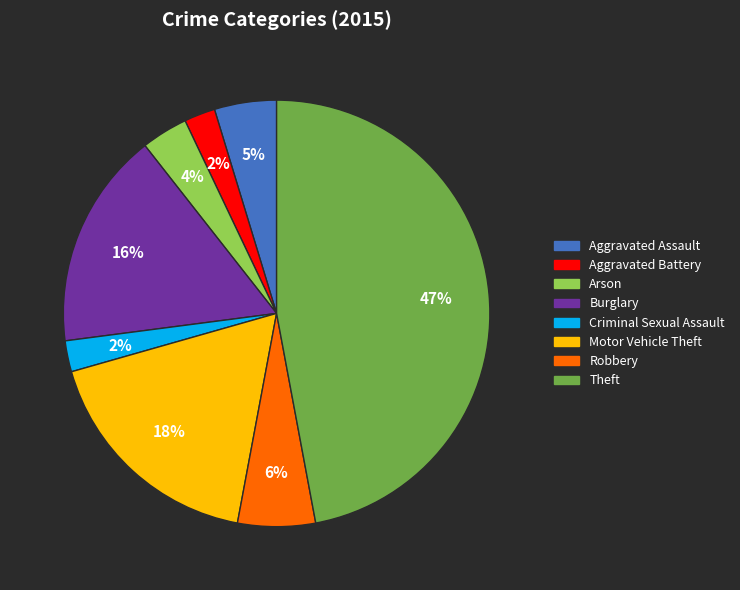

True or false: Burglary accounts for 5% of the total.

False